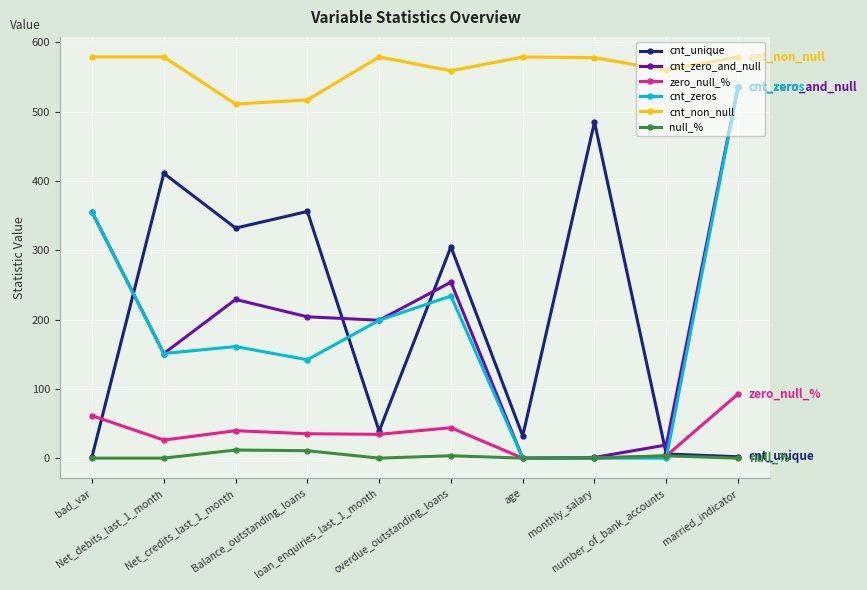

What is the difference between the cnt_unique values at overdue_outstanding_loans and Balance_outstanding_loans?

51.0